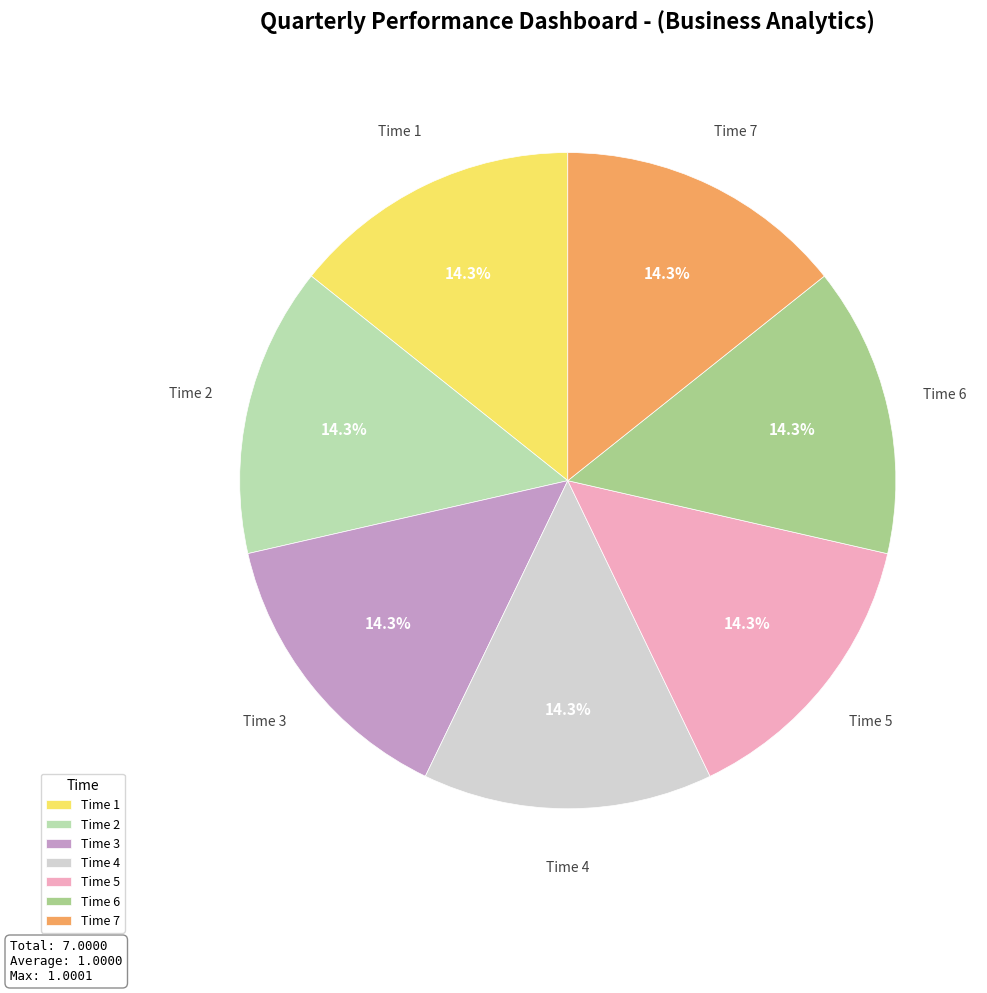

Is Time 5 the majority of the pie?

No